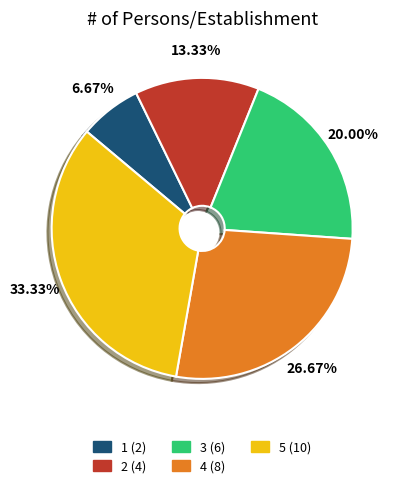

What is the total percentage of 3 and 4?

46.7%